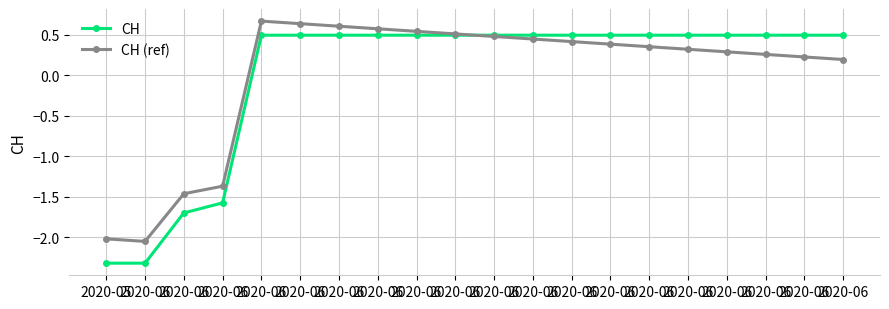

What are all the series names shown in the legend?

CH, CH (ref)